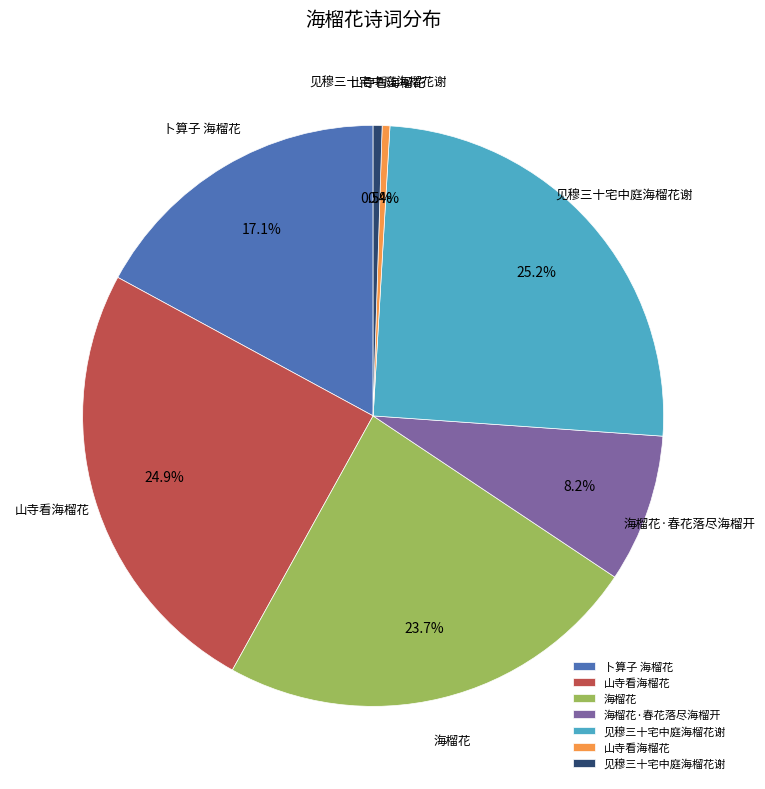

Does any single category account for the majority?

No